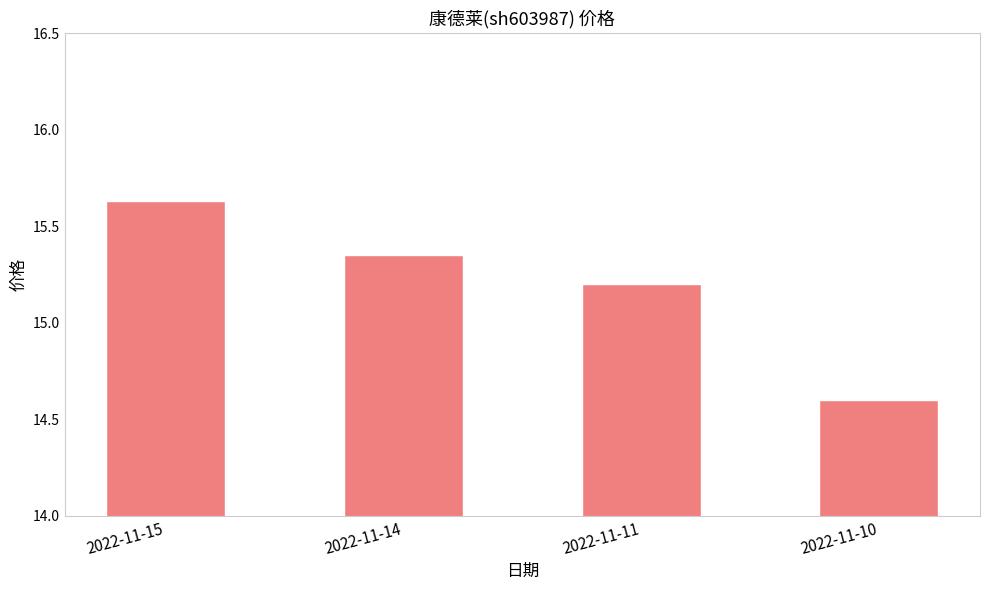

Where does the data first go above 15?

2022-11-15